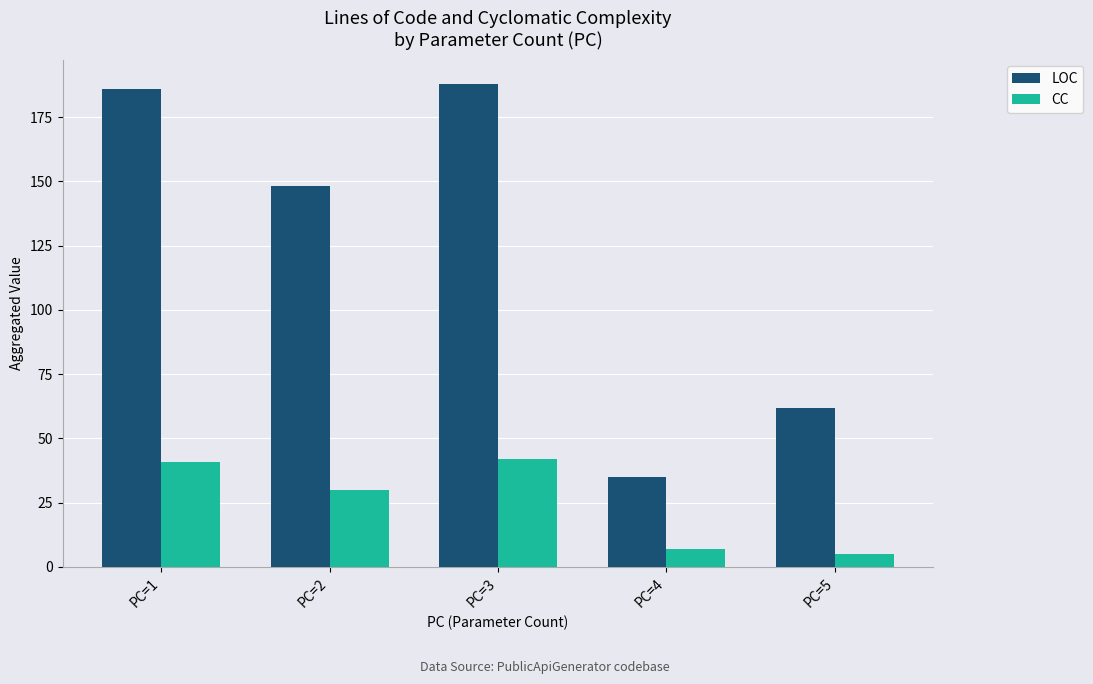

Which series has the largest total across all categories?

LOC